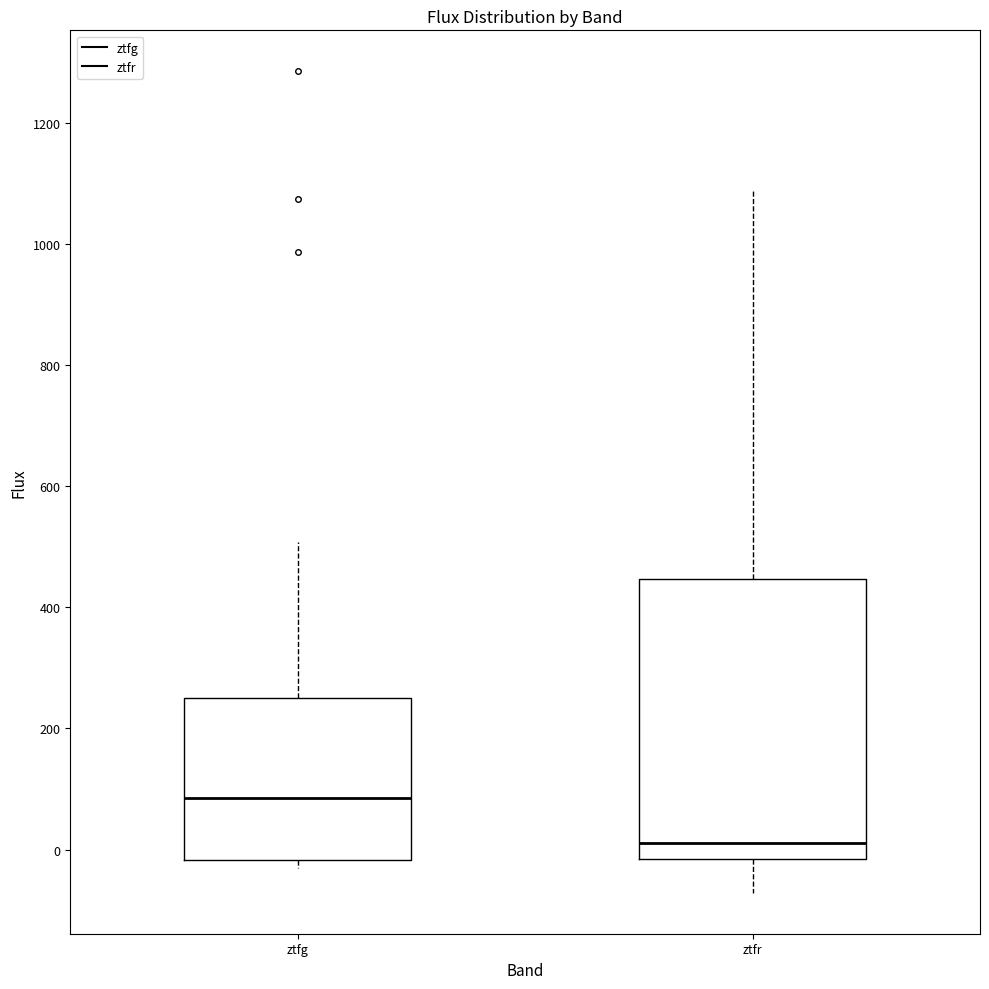

Where does the upper whisker of the box for ztfg end on the y-axis? The values are not printed on the chart, so give them approximately, as read against the axis.

500